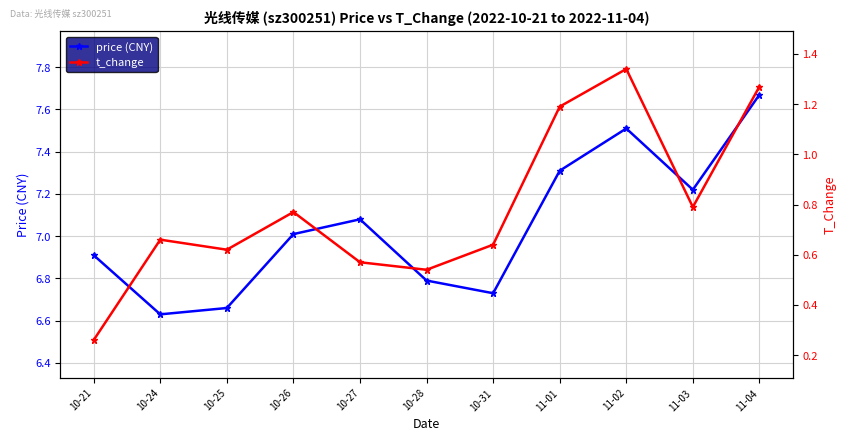

Between 10-24 and 11-02, which is larger?

11-02